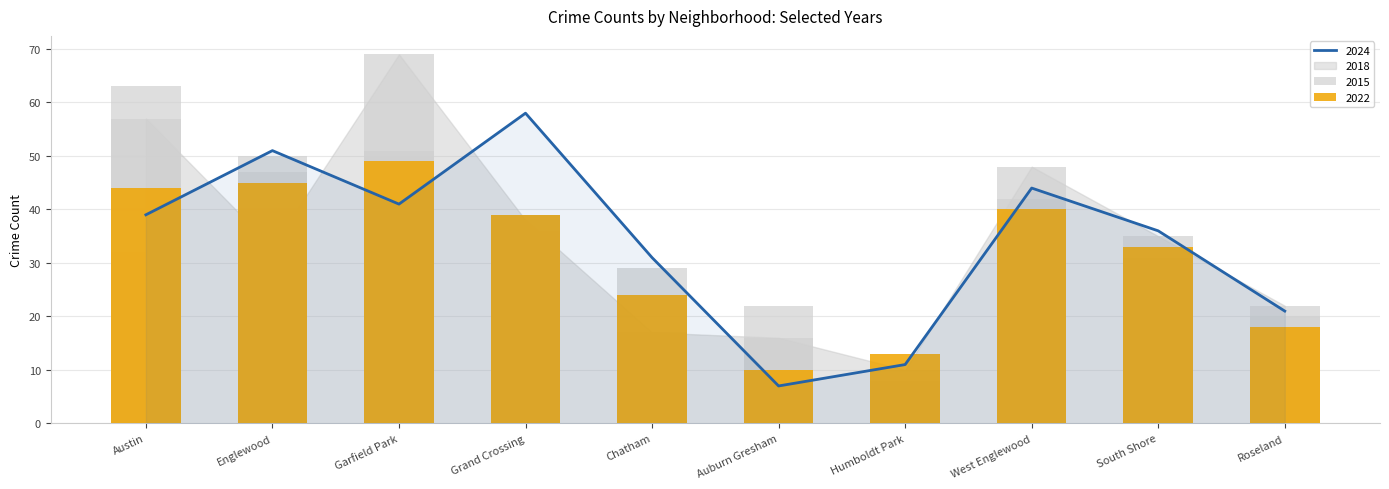

Which category has the lowest value across all series?

Humboldt Park